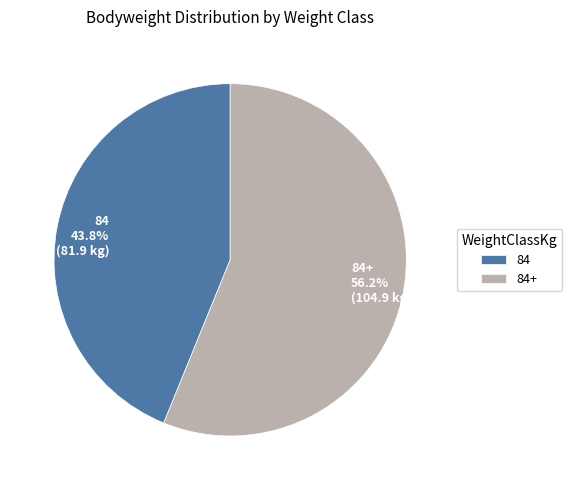

To the nearest percent, what is the difference between the 84 and 84+ slice percentages?

12%